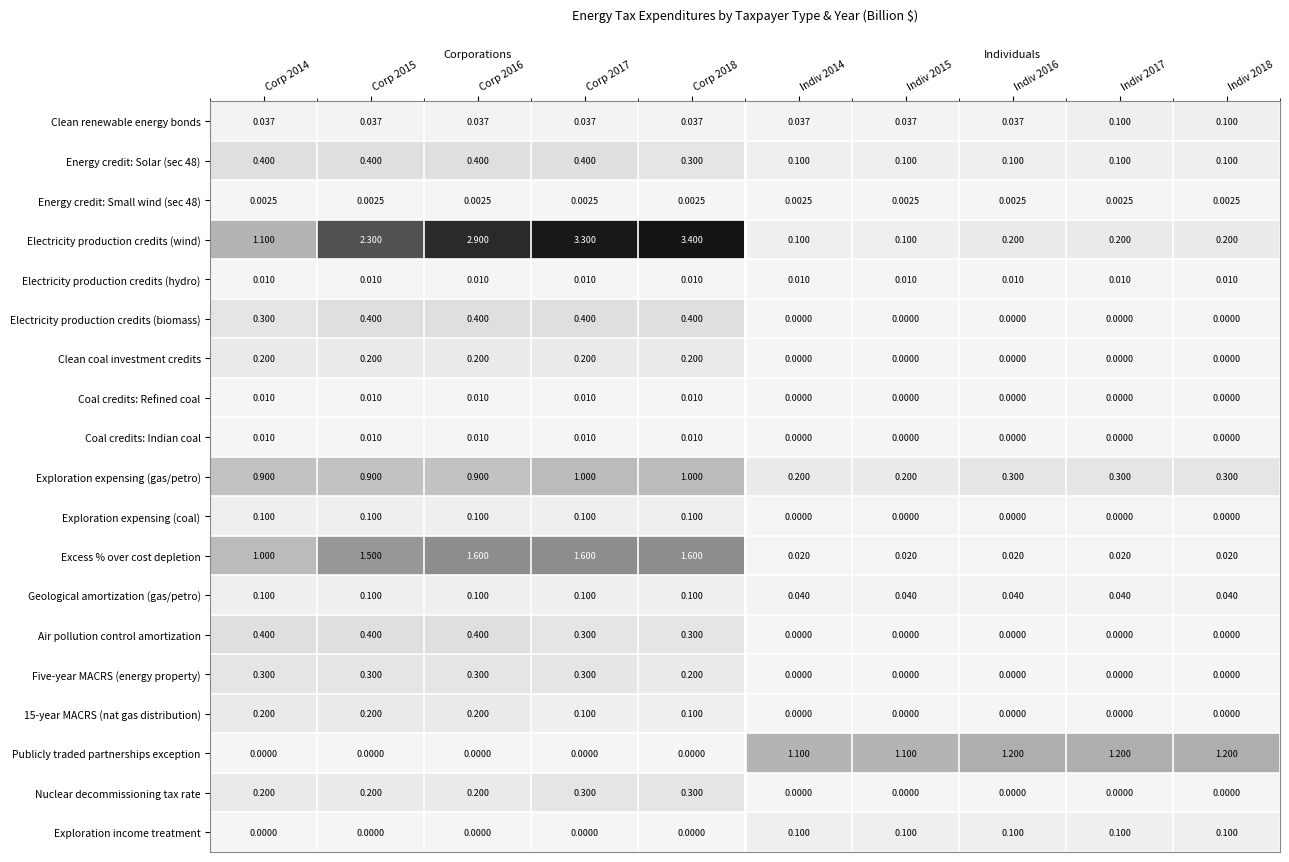

Between Corp 2018 and Indiv 2017, which series saw the biggest shift?

Electricity production credits (wind)